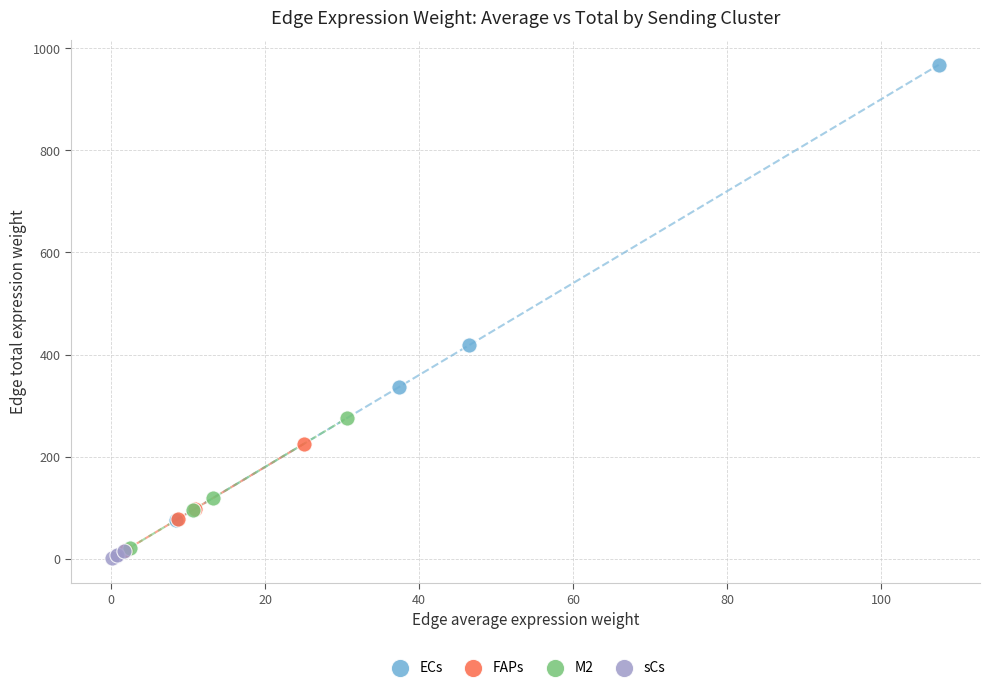

Which series reaches the maximum Y coordinate?

ECs